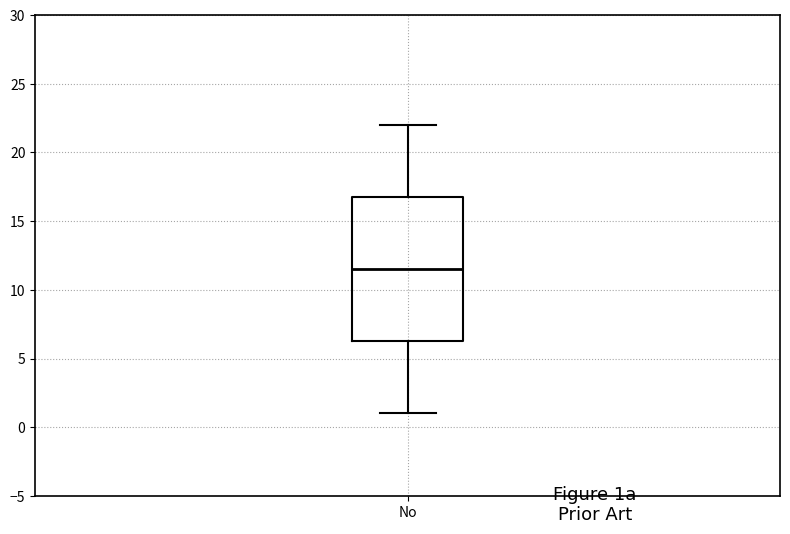

Transcribe this box plot: give where the median line is, the range the box spans, and where the two whiskers end, as read against the y-axis. The values are not printed on the chart, so give them approximately, as read against the axis.

median 11.5, box 6.5 to 17.0, whiskers 1.0 to 22.0